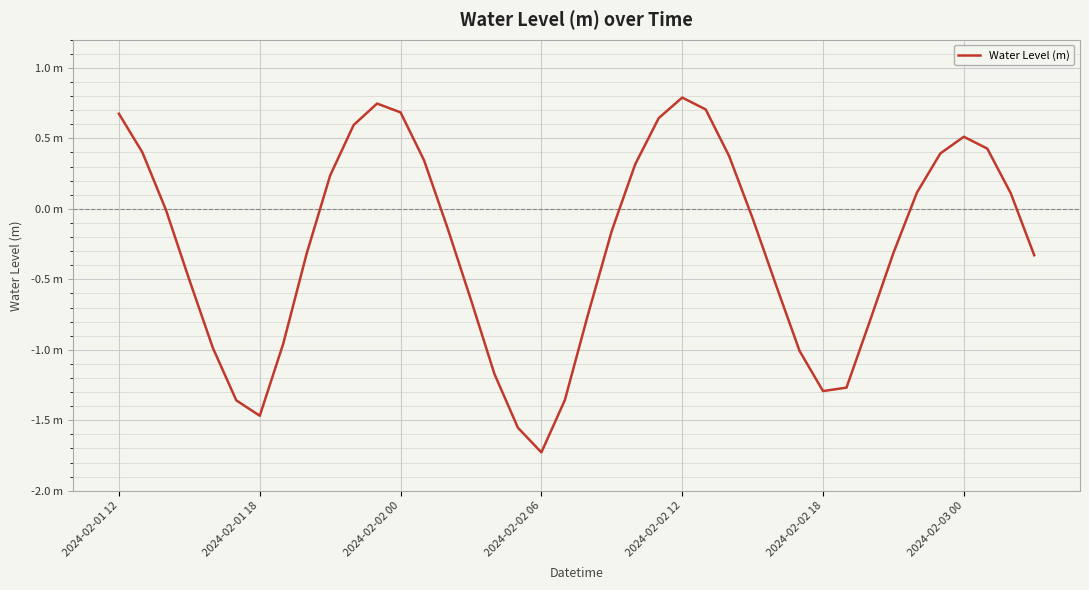

What is the average value?

-0.3